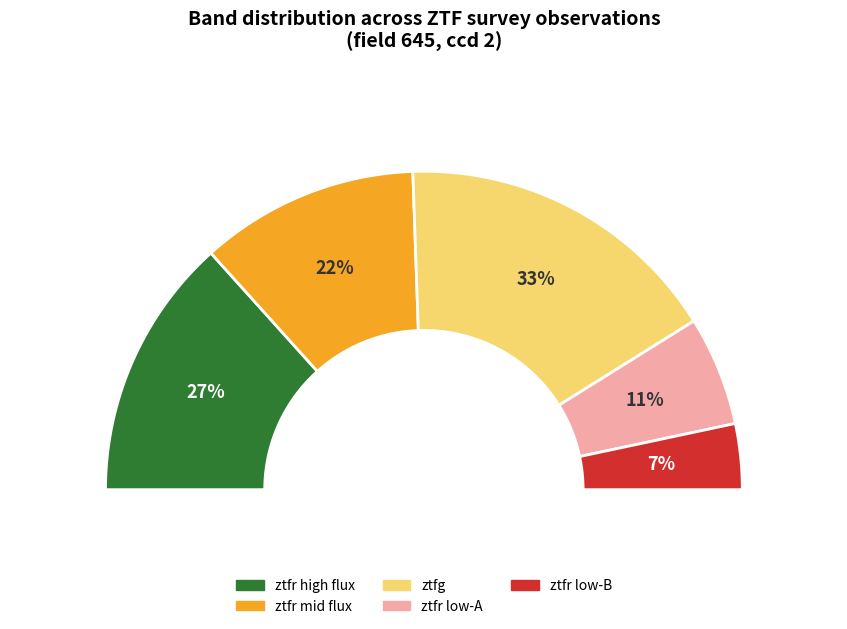

What is the total percentage of ztfr and ztfg?

100.0%